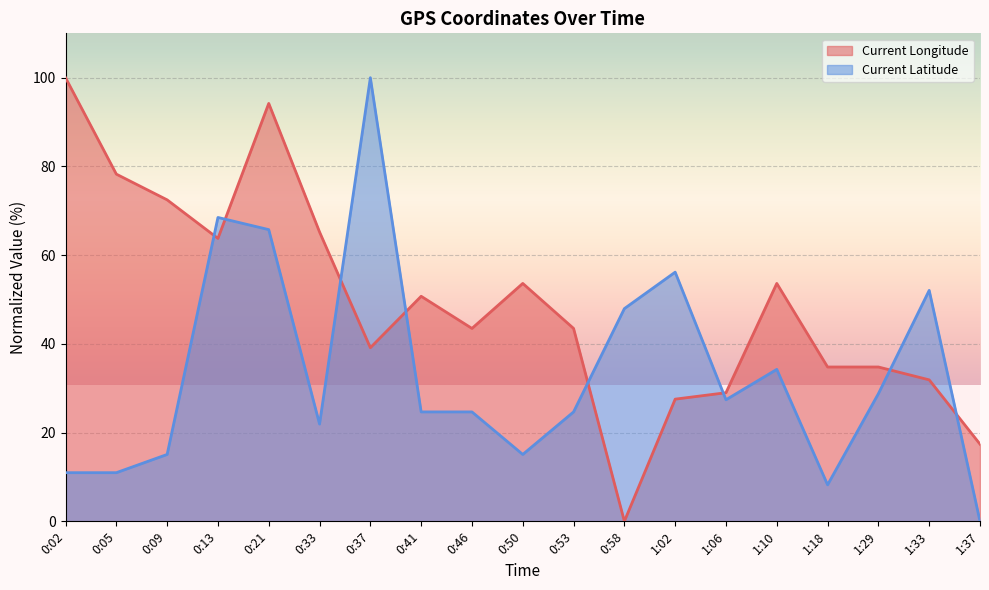

What is the approximate value of Current Longitude at 0:46?

43.5